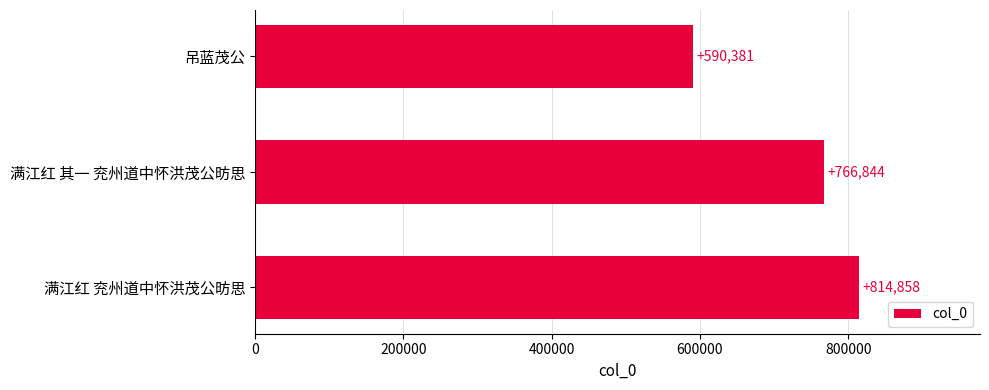

List the labels in order of value, largest first.

满江红 兖州道中怀洪茂公昉思, 满江红 其一 兖州道中怀洪茂公昉思, 吊蓝茂公